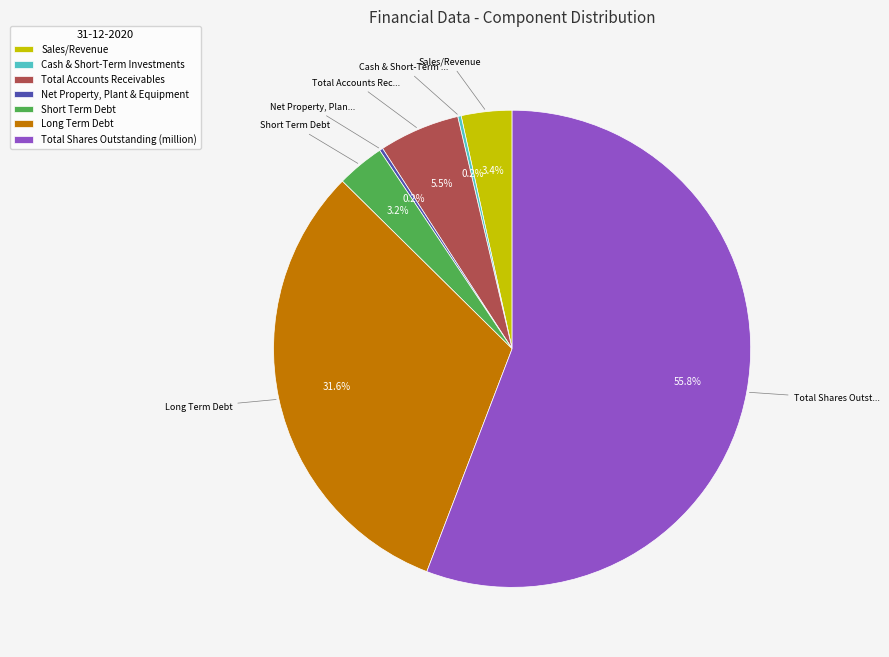

How much of the chart is everything except Sales/Revenue?

96.6%